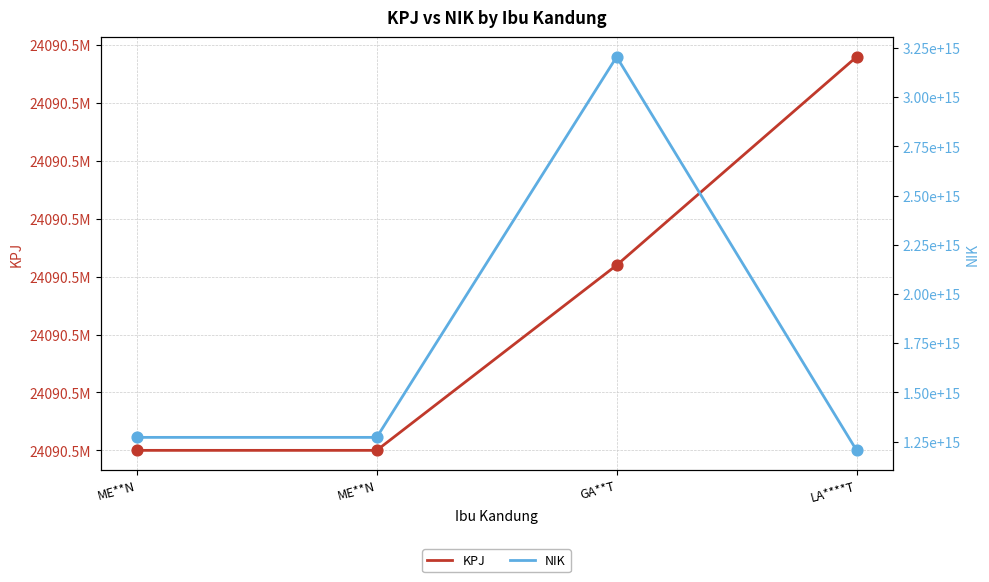

What is the total value across all series at ME**N?

1271149900459210